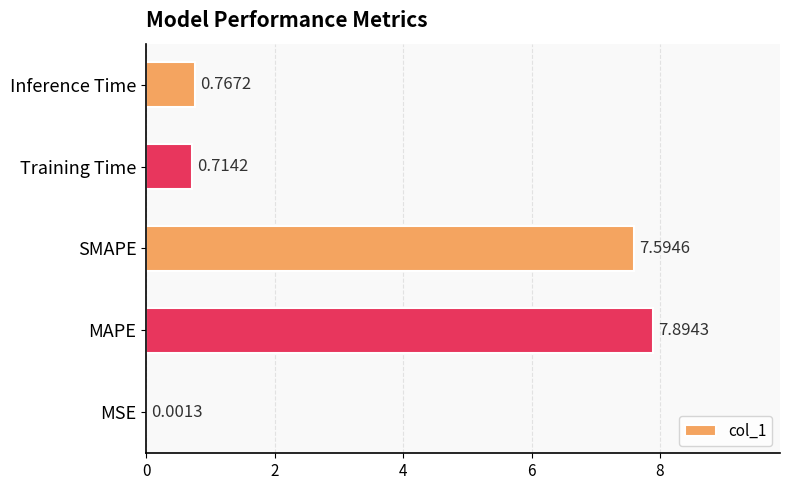

What is the change in value from Training Time to Inference Time?

+0.1